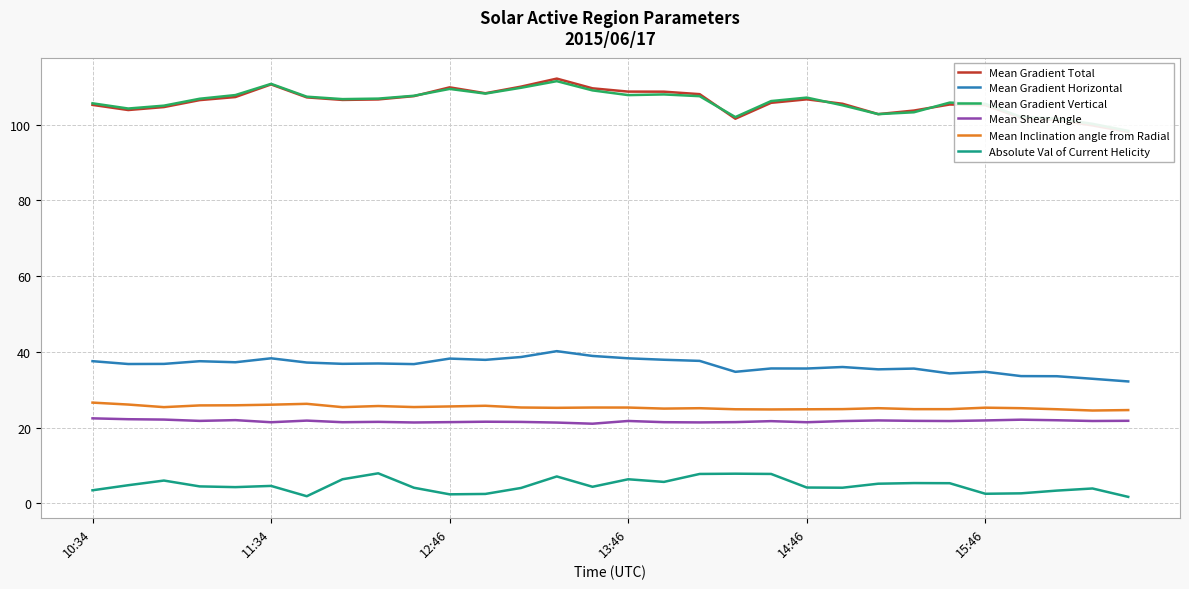

What is the spread (max minus min) of values at 10:34?

102.1